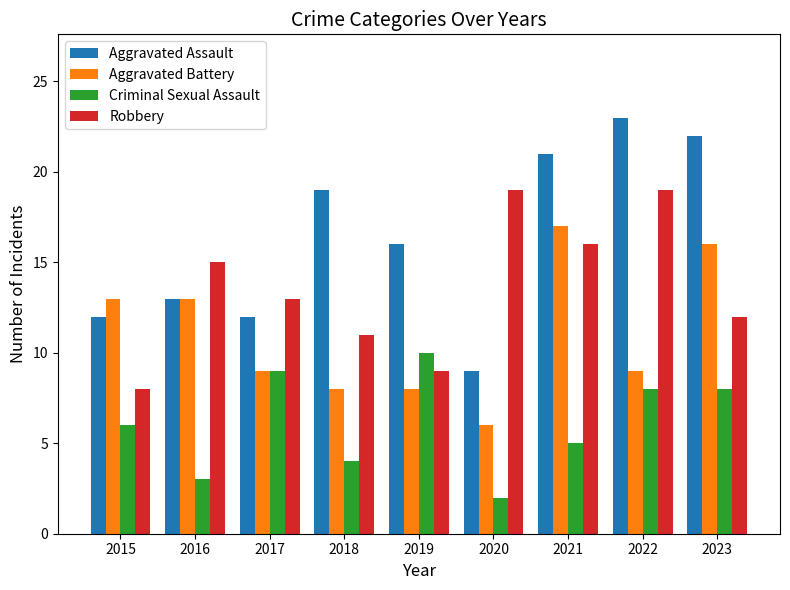

Which series changed the most between 2015 and 2018?

Aggravated Assault